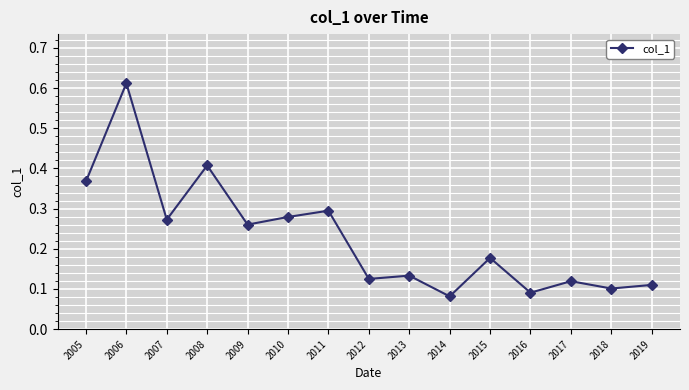

What is the difference between the maximum and minimum values?

0.5